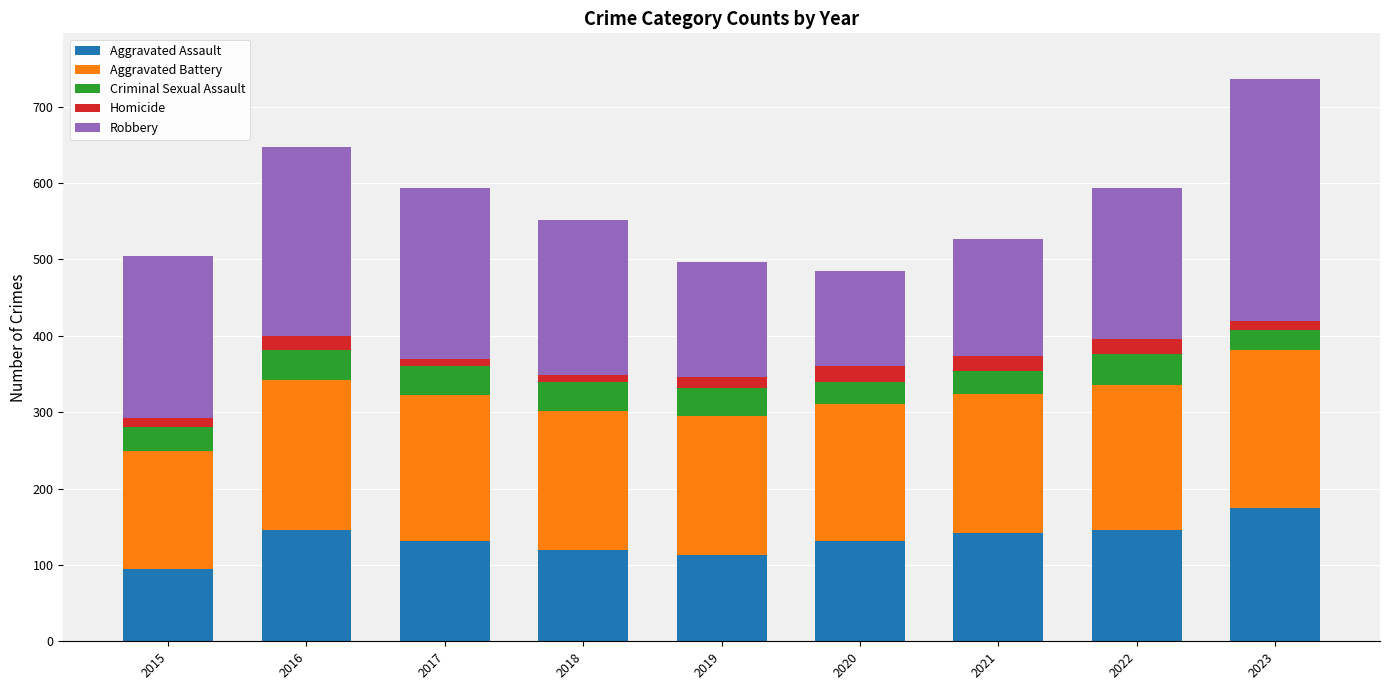

What is the maximum value for Aggravated Assault?

175